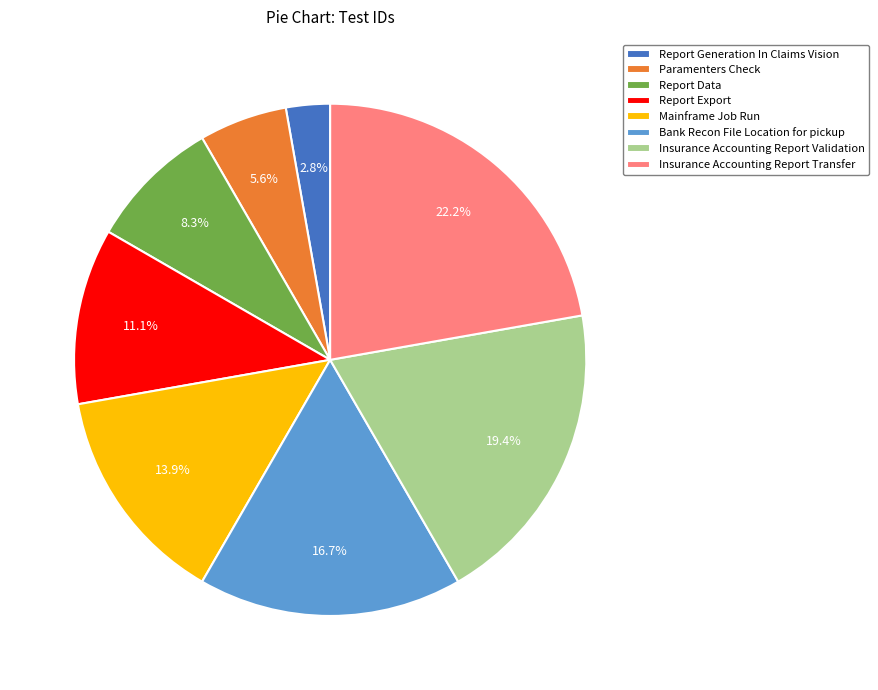

Do Report Generation In Claims Vision and Insurance Accounting Report Validation together represent more than half of the pie?

No